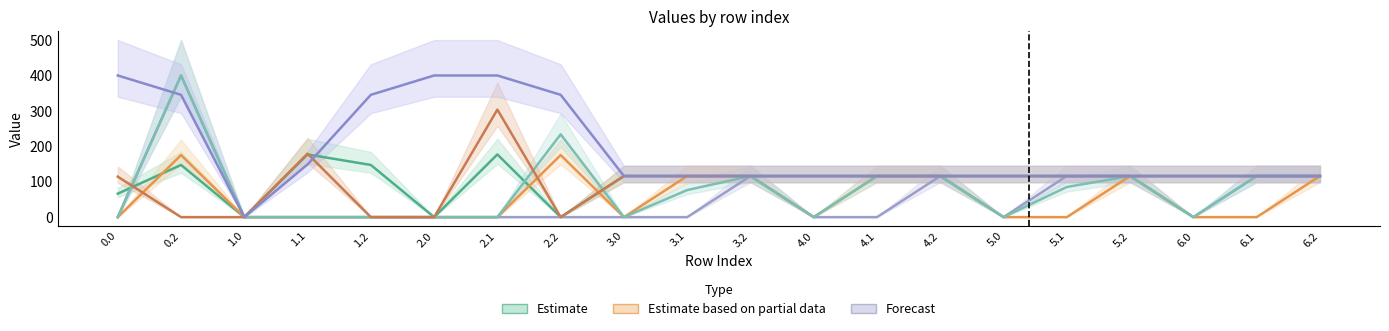

How many data points does each series have?

20